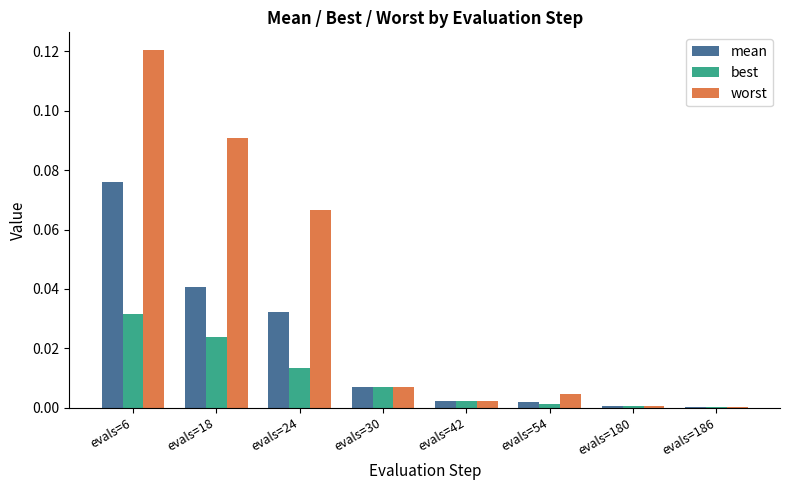

Are the bars horizontal?

No